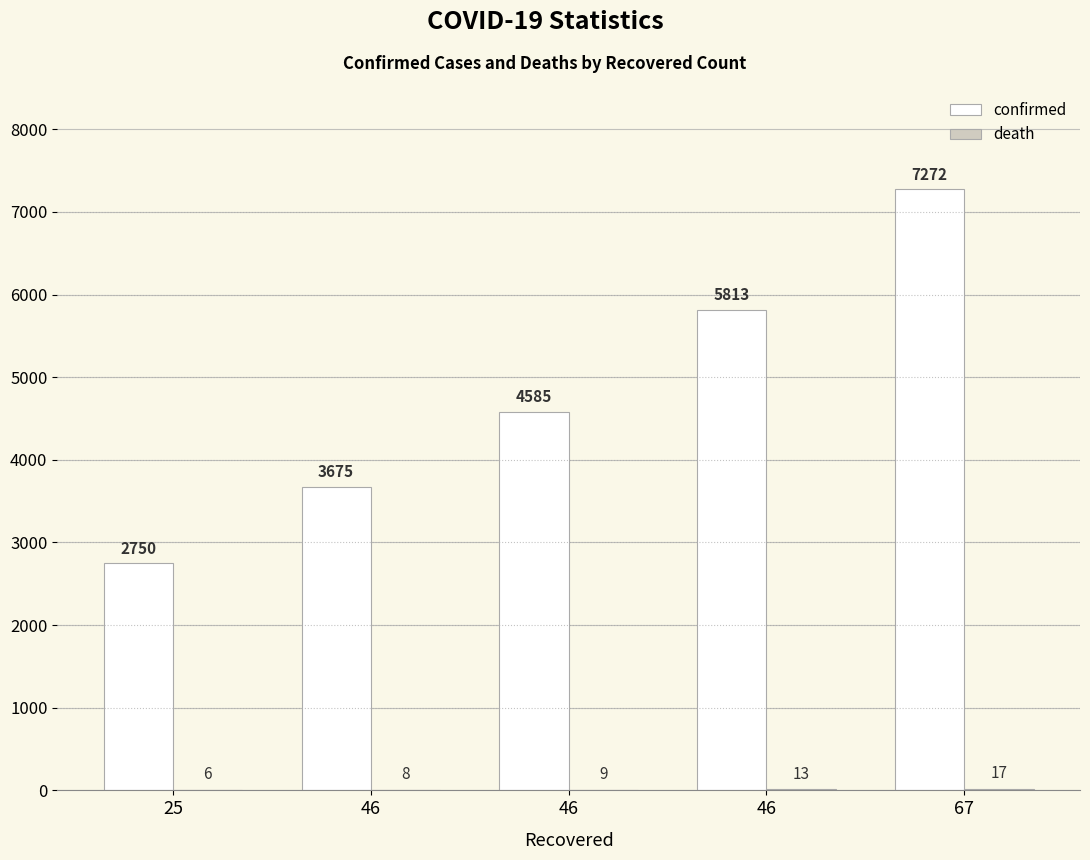

How many groups of bars are there?

5